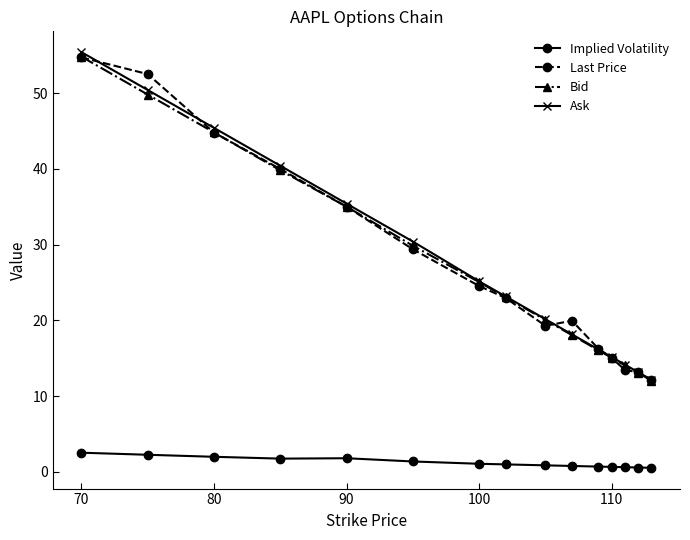

What is the maximum value shown in the chart?

55.4